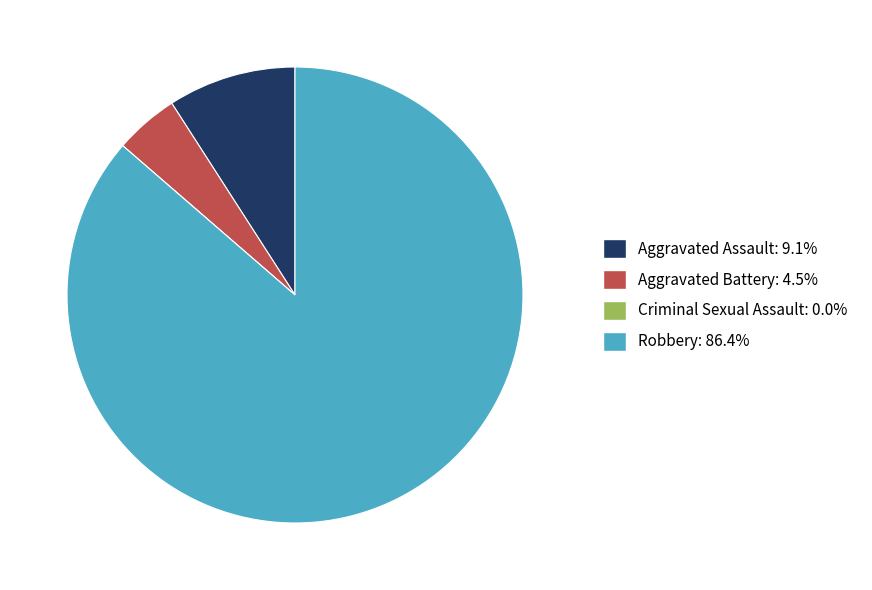

Is the sum of Robbery: 86.4% and Aggravated Assault: 9.1% greater than half?

Yes